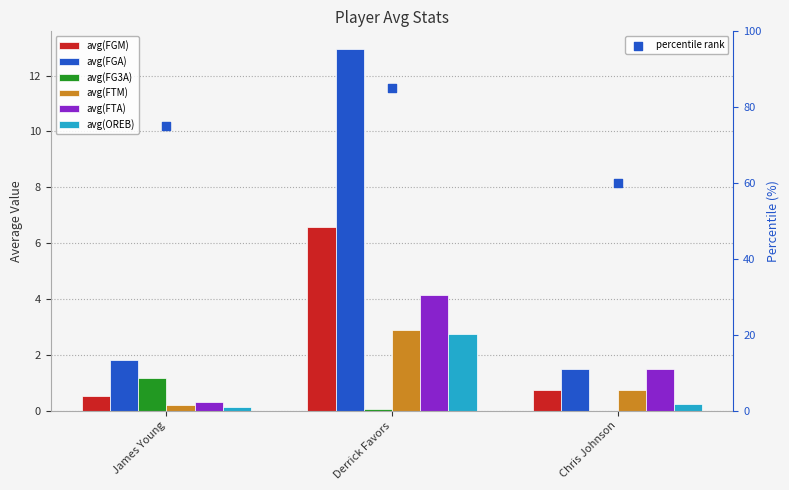

Which series reaches the minimum Y coordinate?

avg(FG3A)